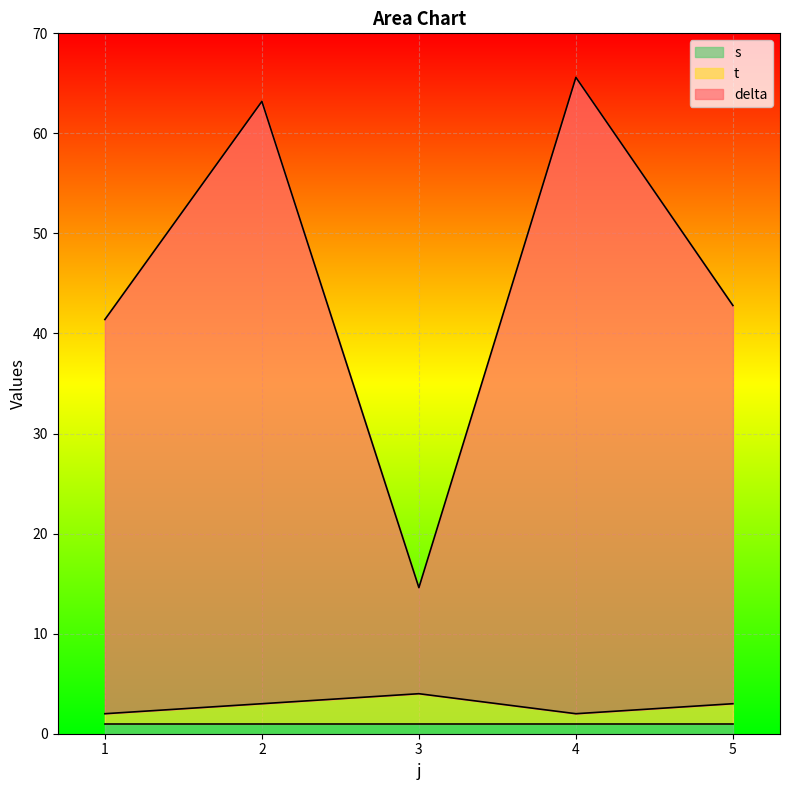

Which has a higher value, 5 or 4?

4